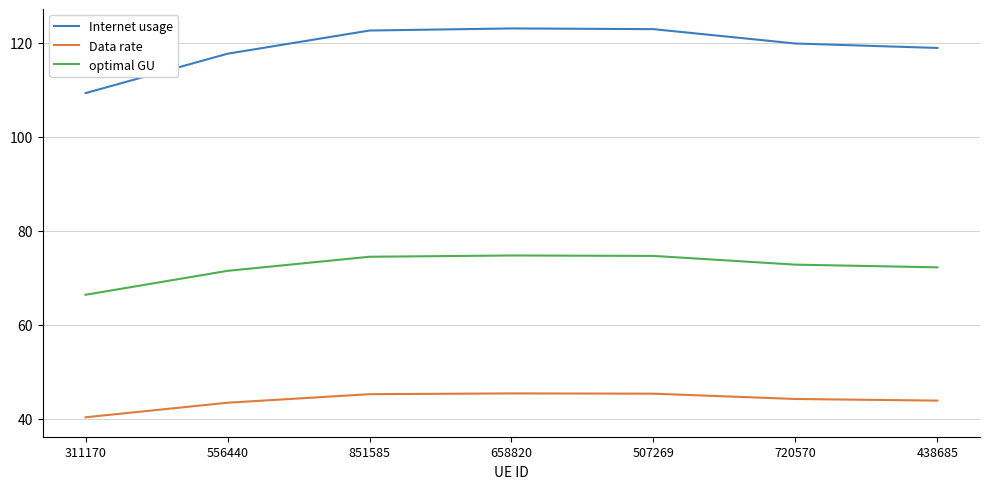

The value of optimal GU at 438685 is 72.2. True or false?

True